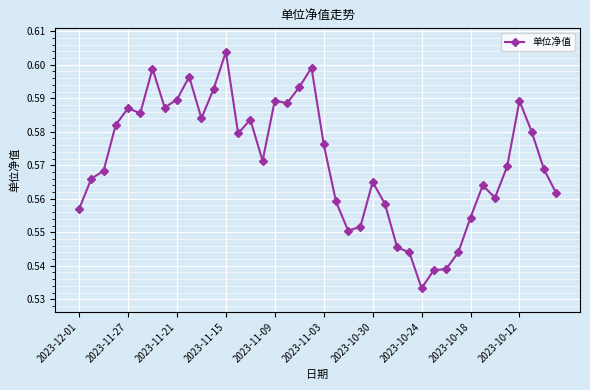

How many values are between 0 and 1?

40